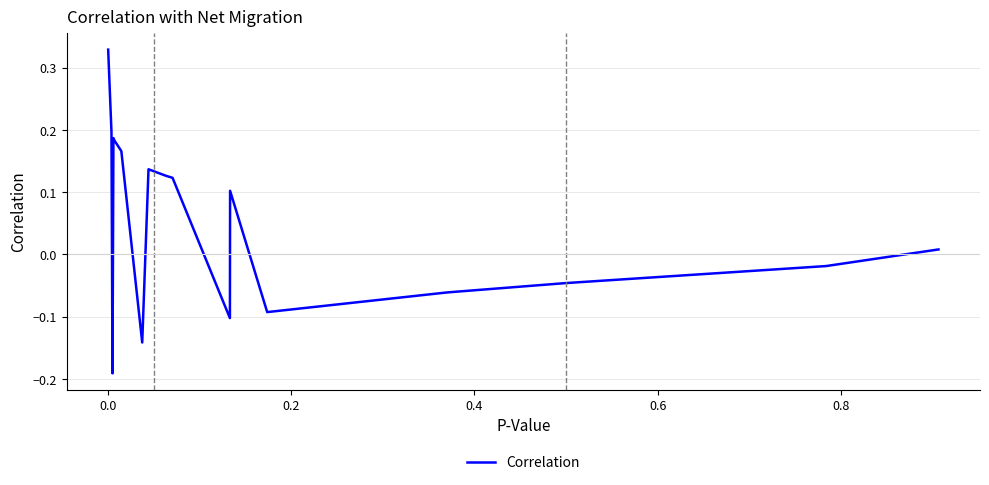

What is the difference between the maximum and minimum values?

0.5